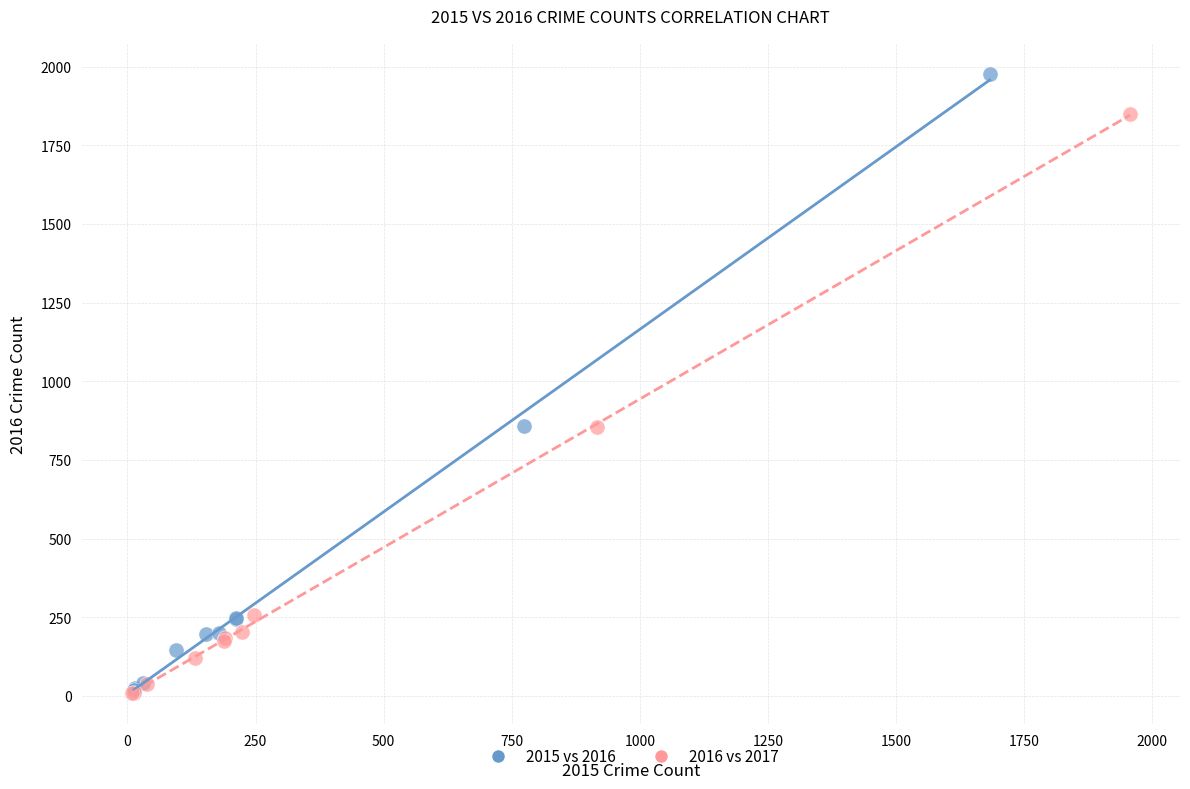

Which series reaches the maximum Y coordinate?

2015 vs 2016